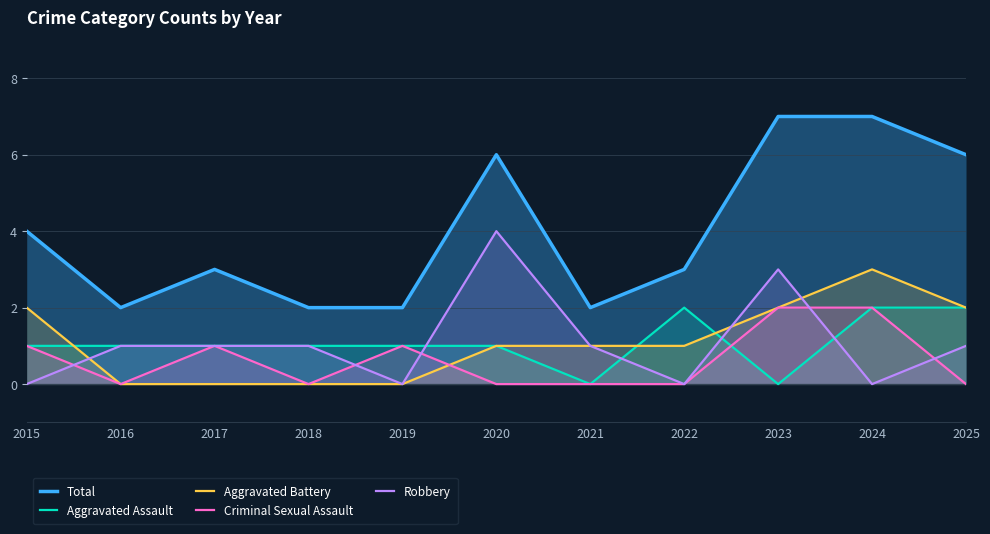

After their last crossing, which series has the higher values: Aggravated Assault or Robbery?

Aggravated Assault